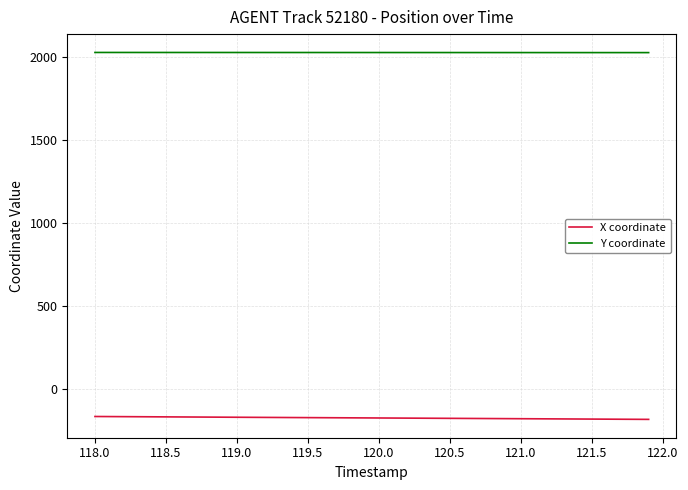

True or false: X coordinate and Y coordinate intersect in this chart.

False